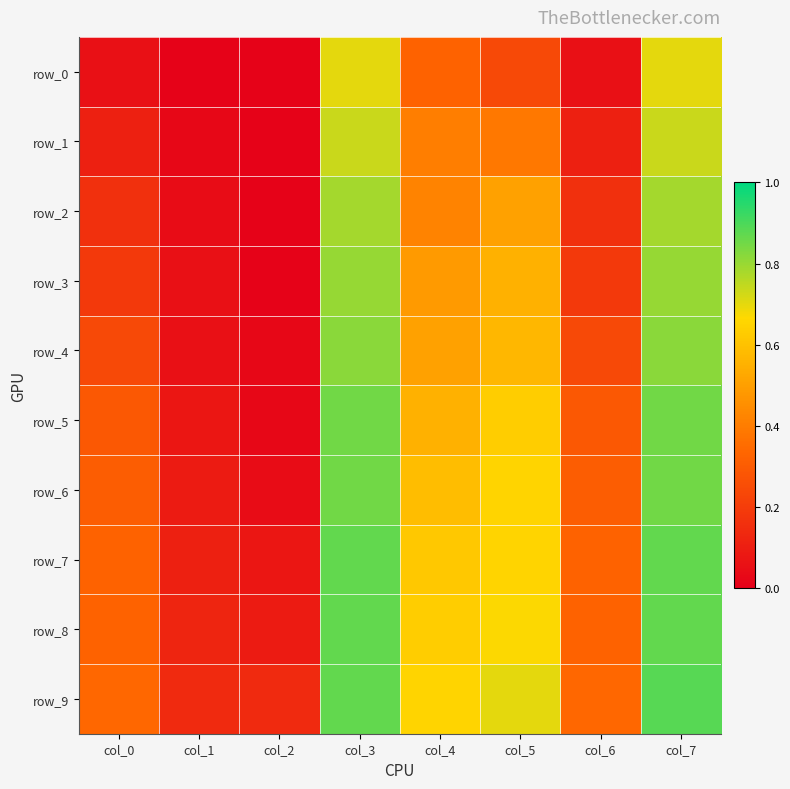

Rank the categories by row_7 value from highest to lowest.

col_3, col_7, col_5, col_4, col_0, col_6, col_1, col_2